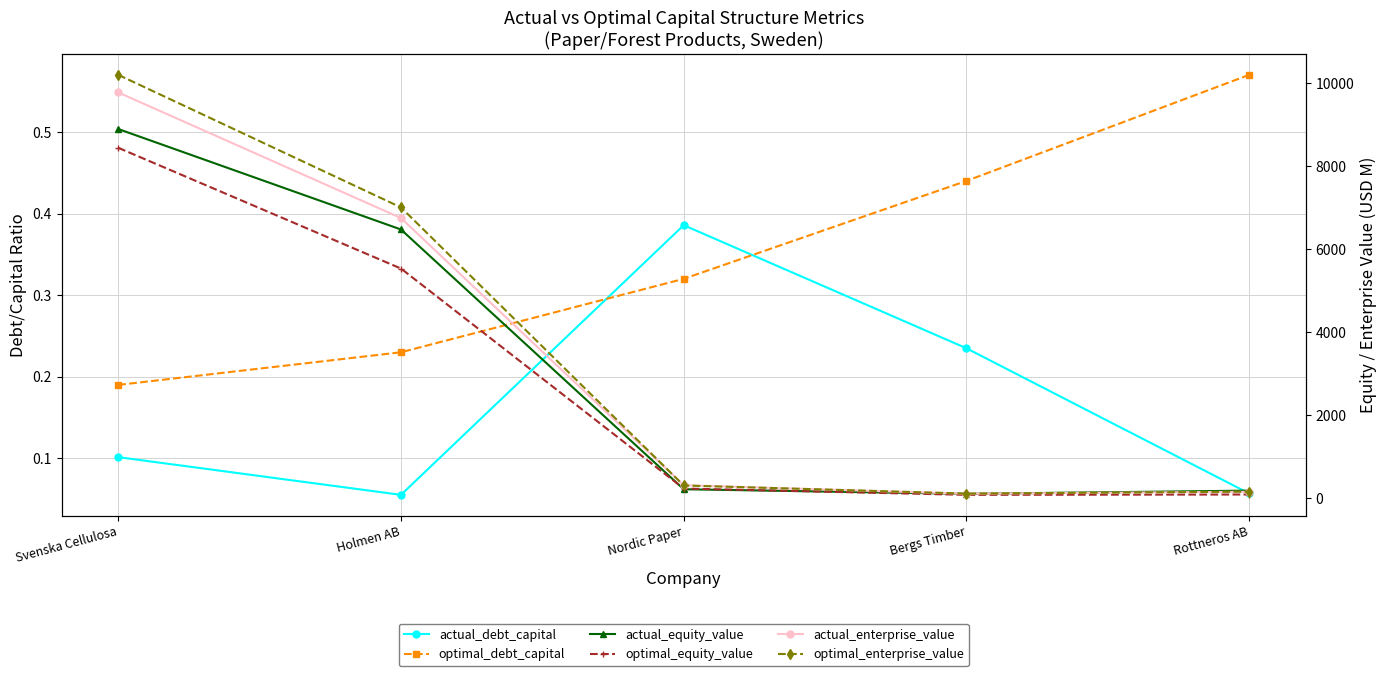

How many data points does each series have?

5